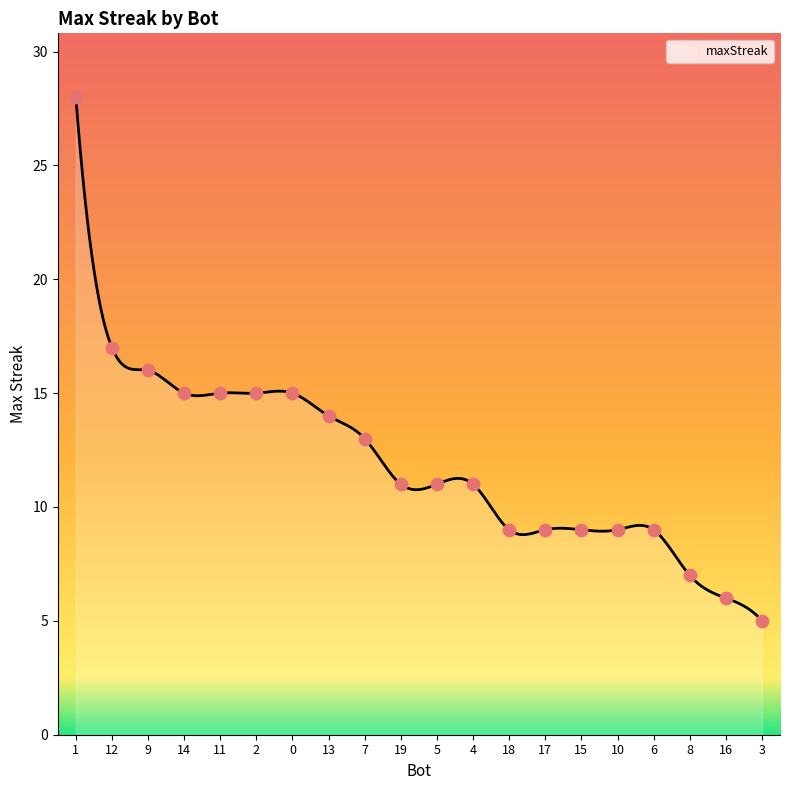

What is the change in value from 4 to 10?

-2